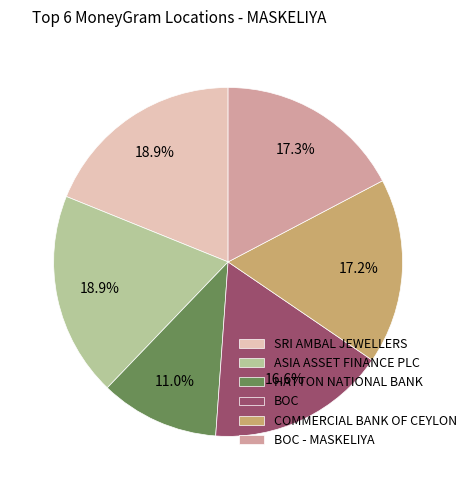

Combined, what portion of the pie is COMMERCIAL BANK OF CEYLON and SRI AMBAL JEWELLERS?

36.1%